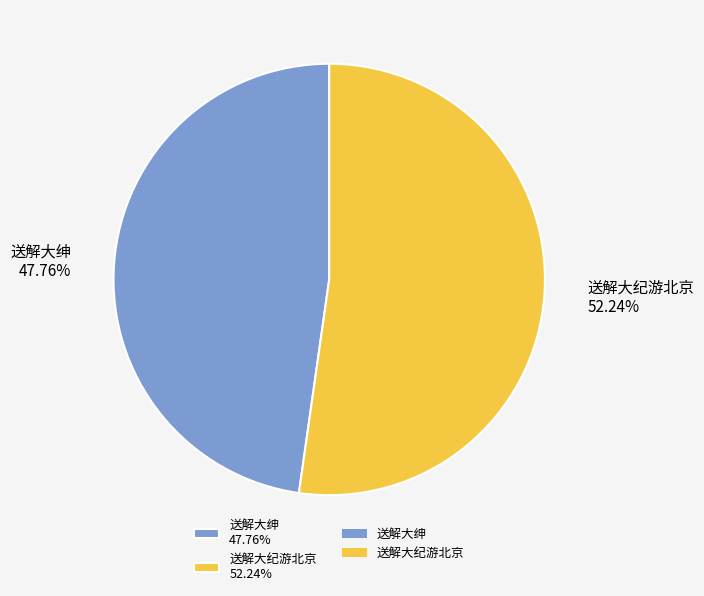

Count the number of slices in the pie.

2